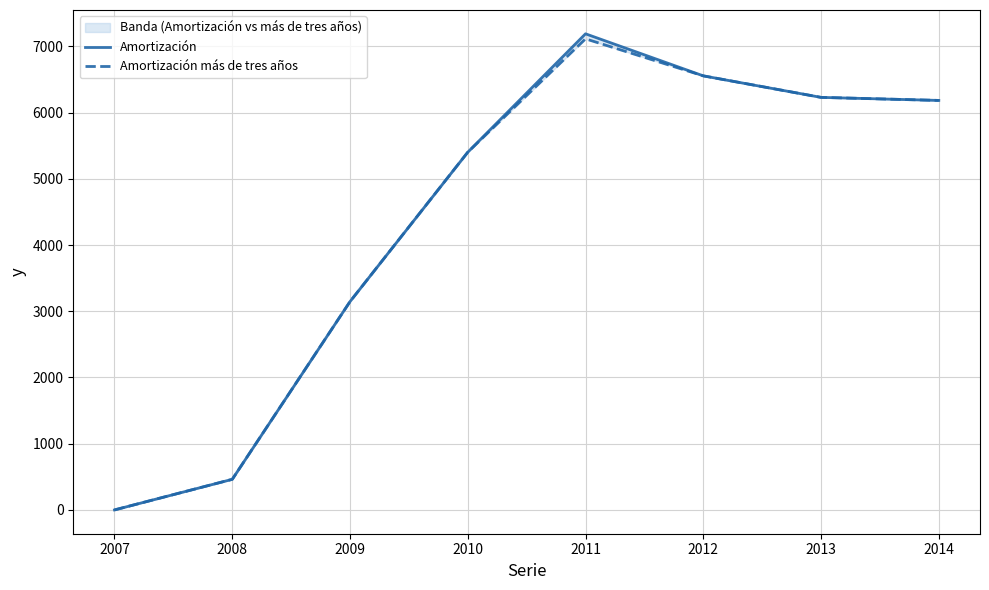

Read the Amortización más de tres años value at 2010, to the nearest 10.

5400